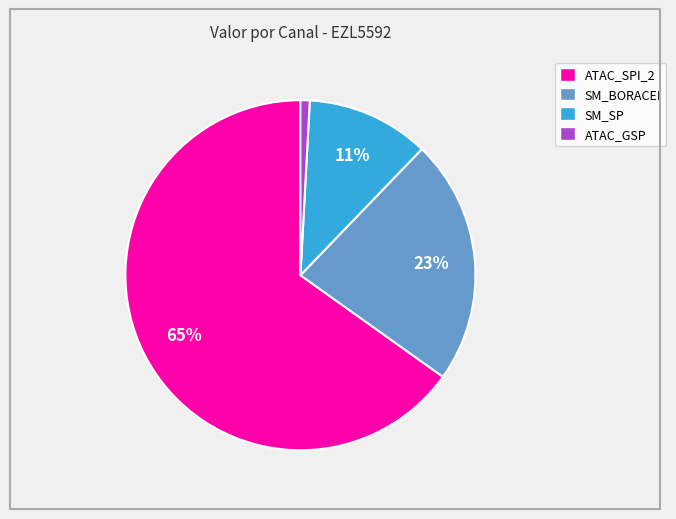

To the nearest percent, what is the difference between the largest and smallest slice percentages?

64%